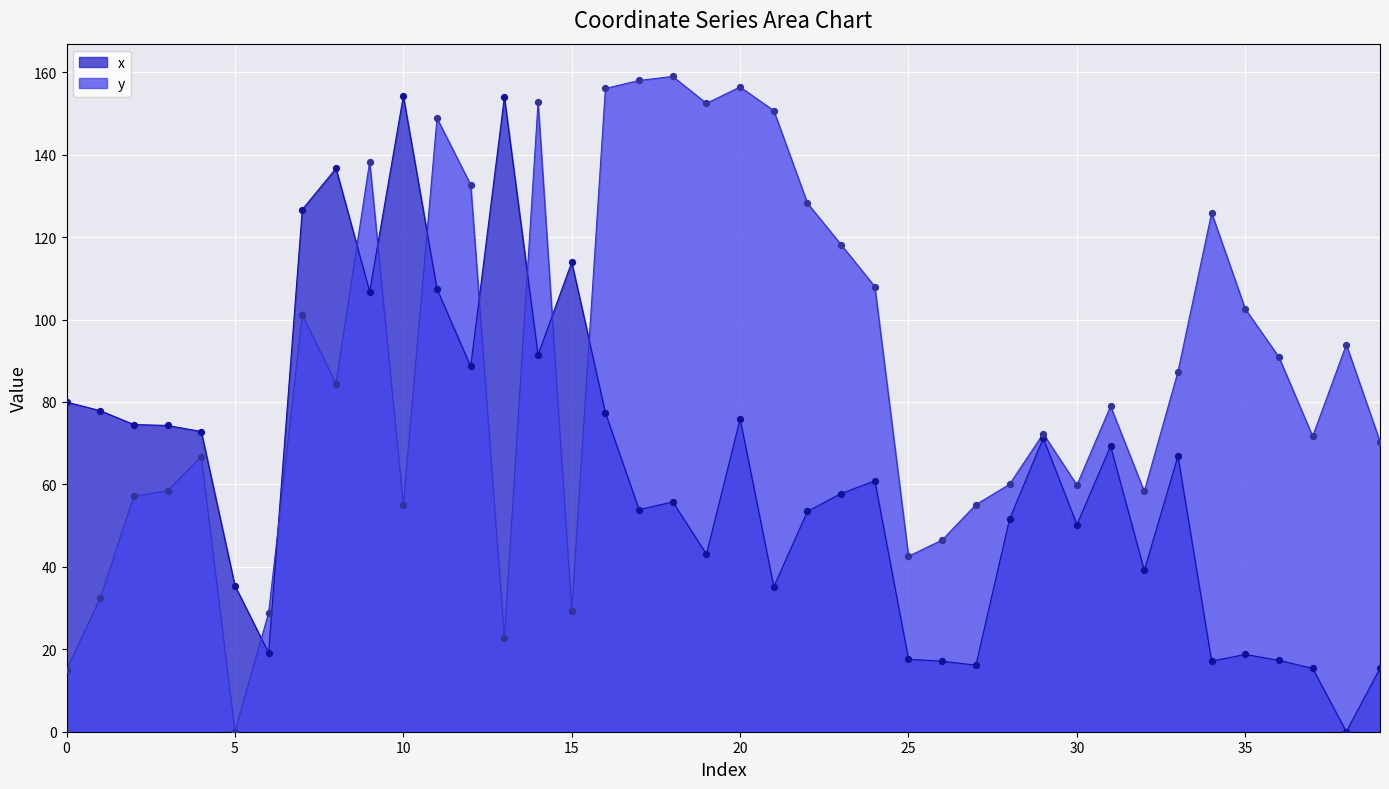

What is the total value across all series at 7?

227.8